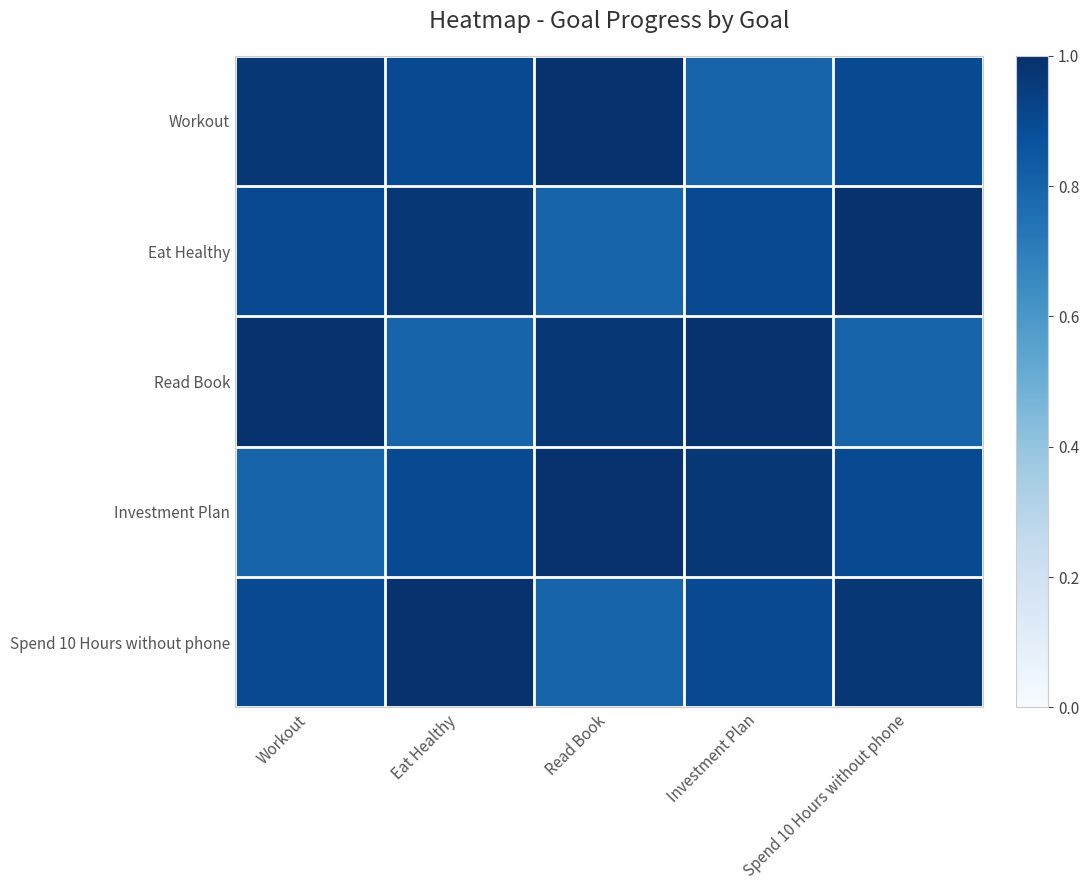

What is the greatest value displayed?

1.0